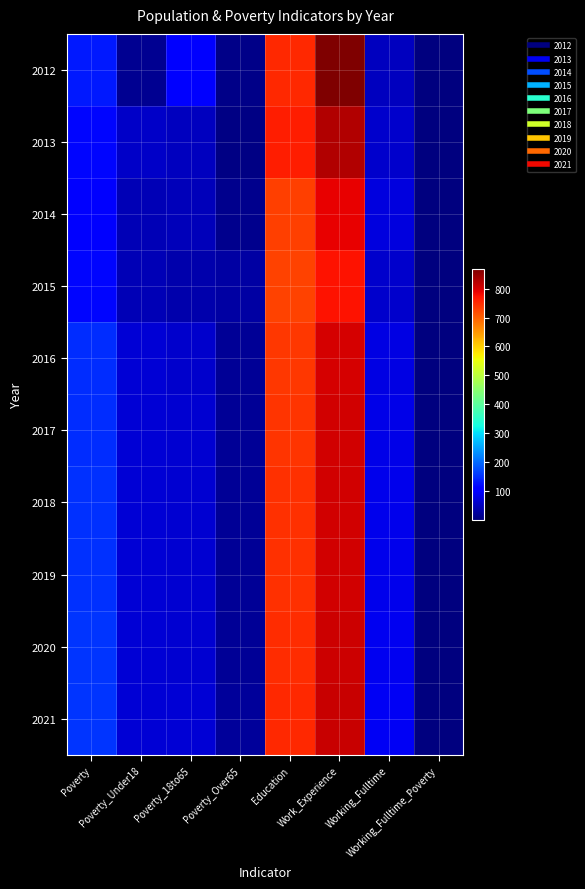

Rank the series at Poverty_18to65 from lowest to highest value.

2015, 2014, 2013, 2016, 2017, 2018, 2019, 2020, 2021, 2012